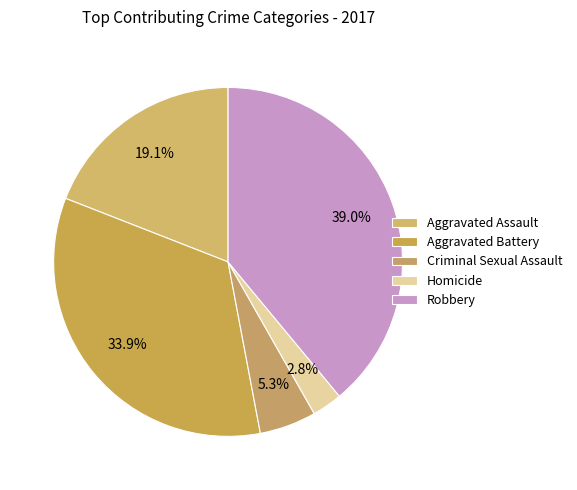

What is the smallest slice in the pie chart?

Homicide